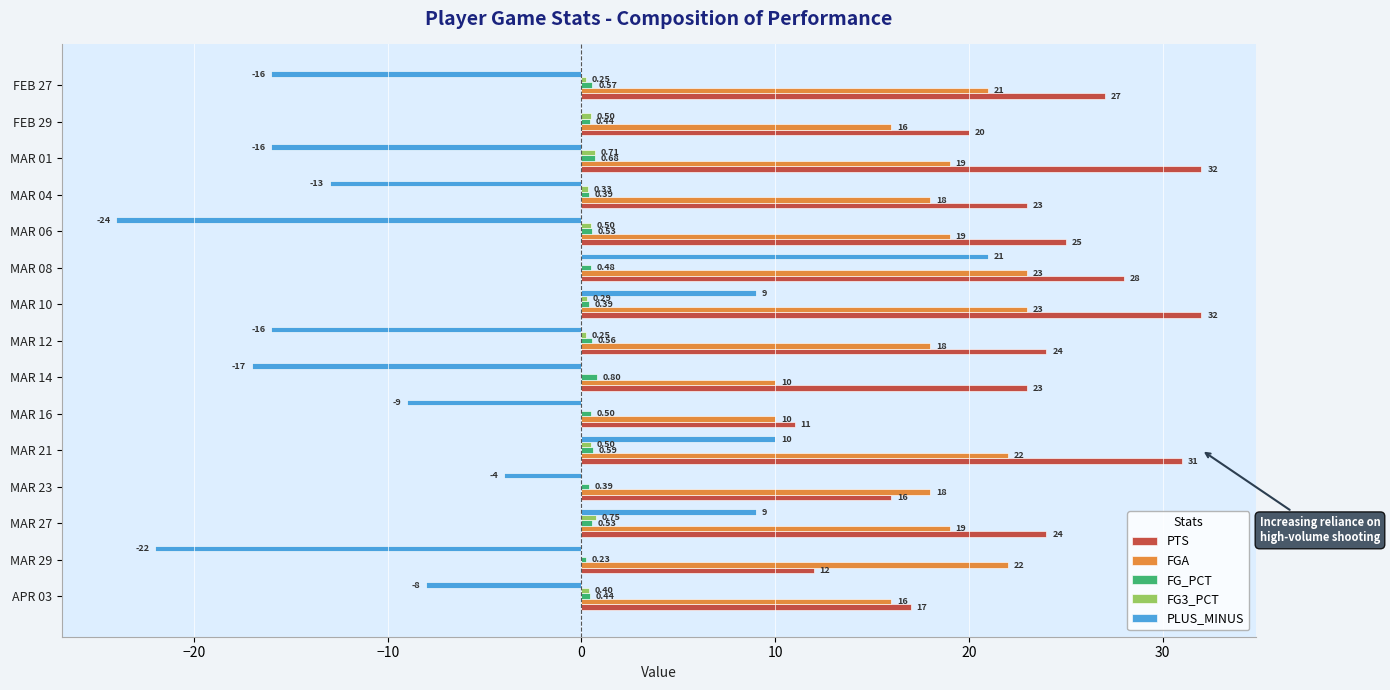

How many distinct data groups are displayed?

5